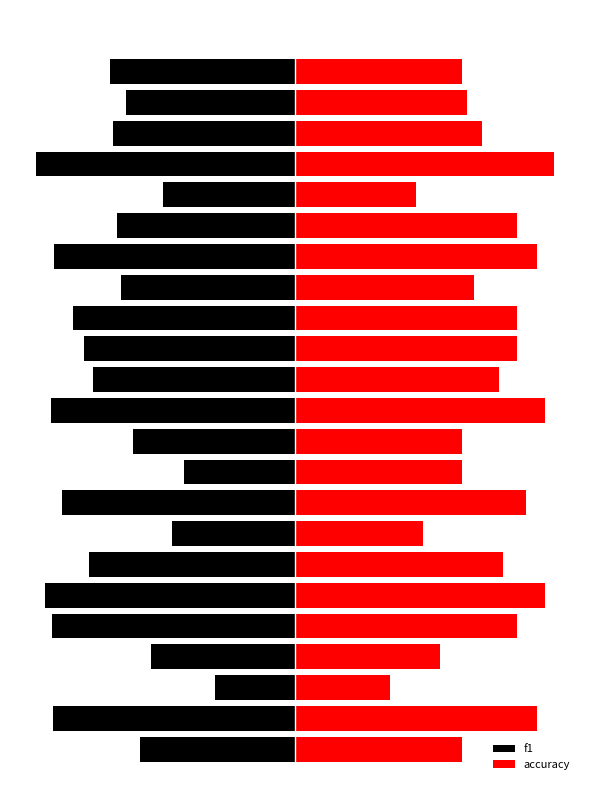

What is the difference between the highest and lowest values at 4?

1.4